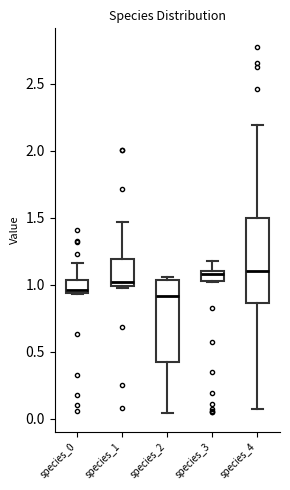

Where does the upper whisker of the box for species_3 end on the y-axis? The values are not printed on the chart, so give them approximately, as read against the axis.

1.20